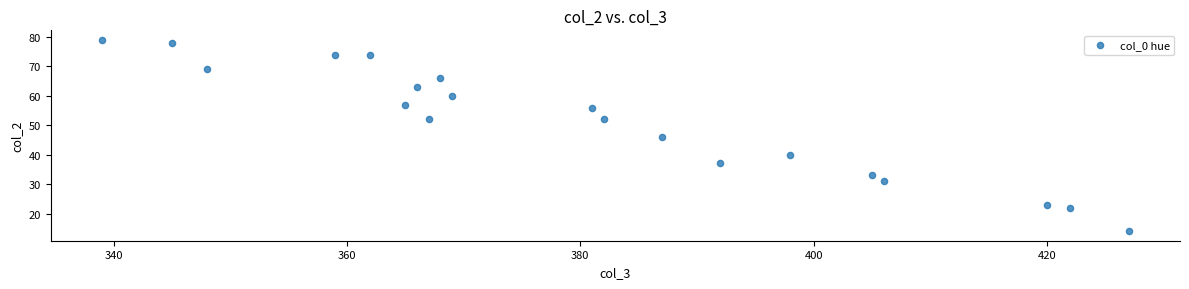

What is the range of X values (max minus min)?

88